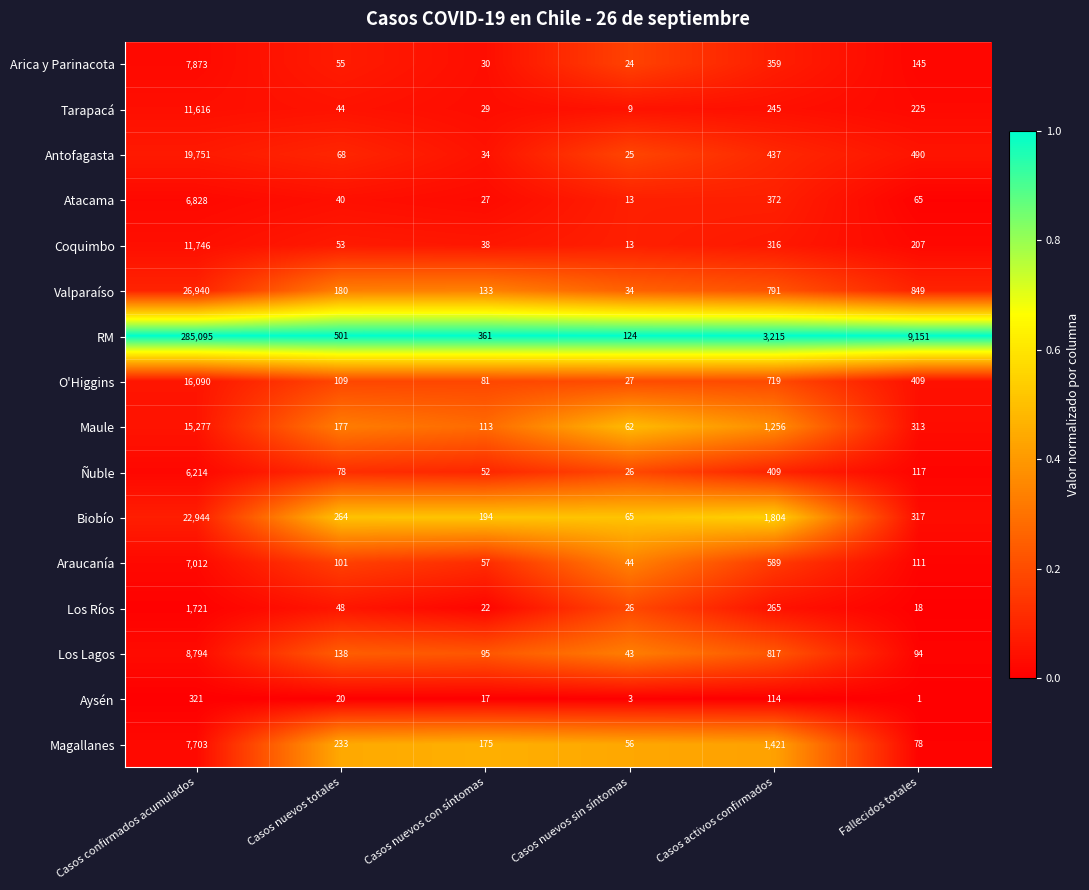

At which label is Arica y Parinacota closest to 3948?

Casos activos confirmados